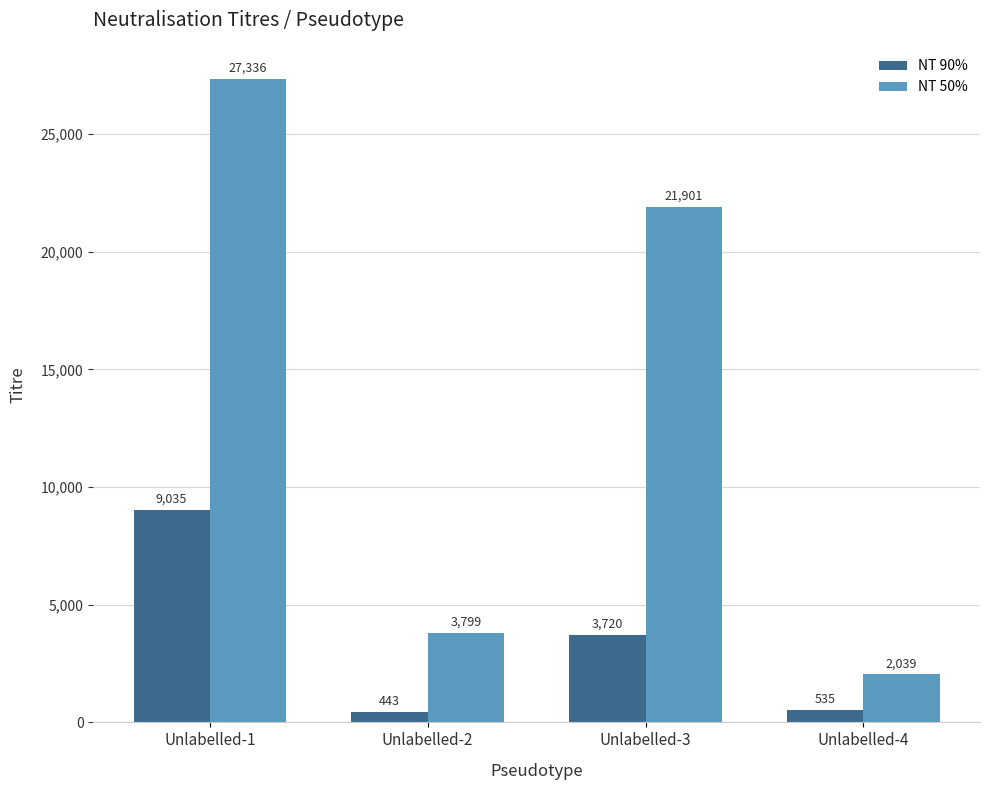

What is the maximum value for NT 50%?

27336.2